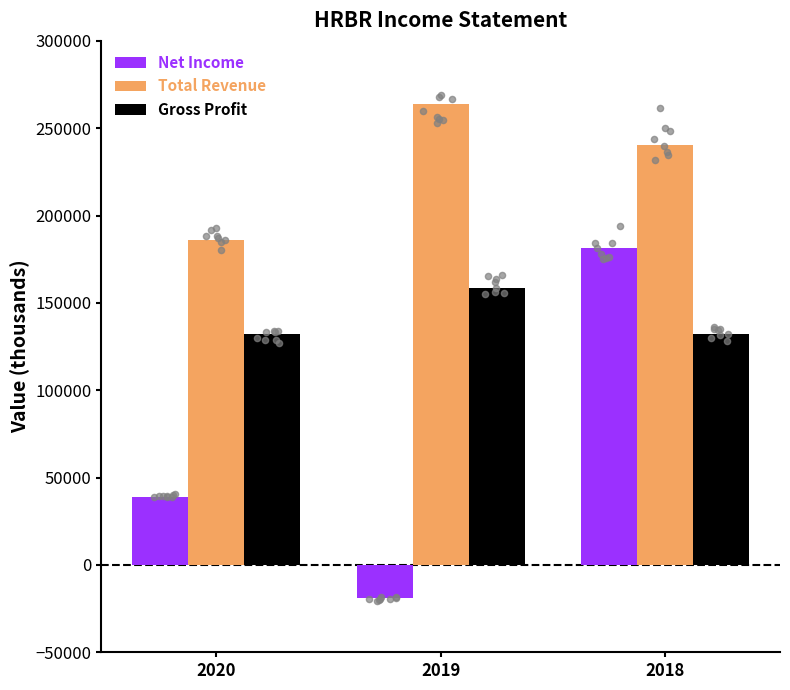

Which series has the largest total across all categories?

Total Revenue